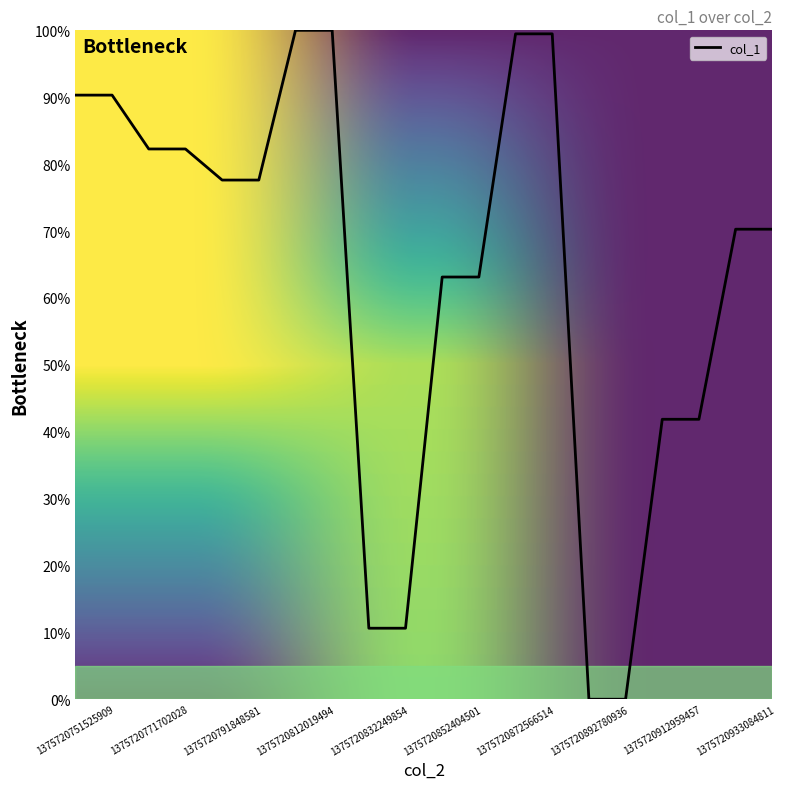

How many lines are shown in the chart?

1